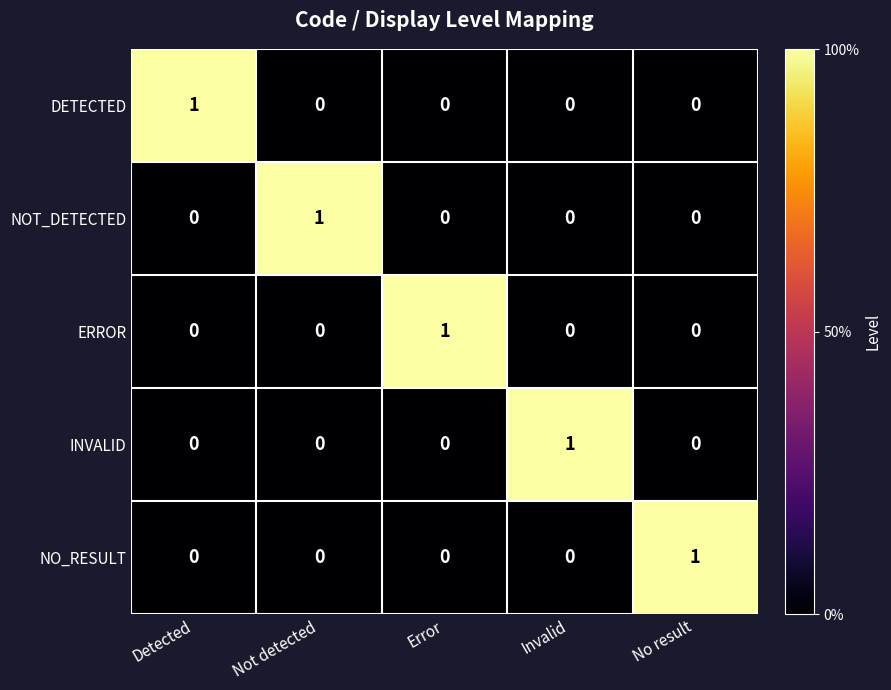

At how many categories does at least one series exceed 0?

5